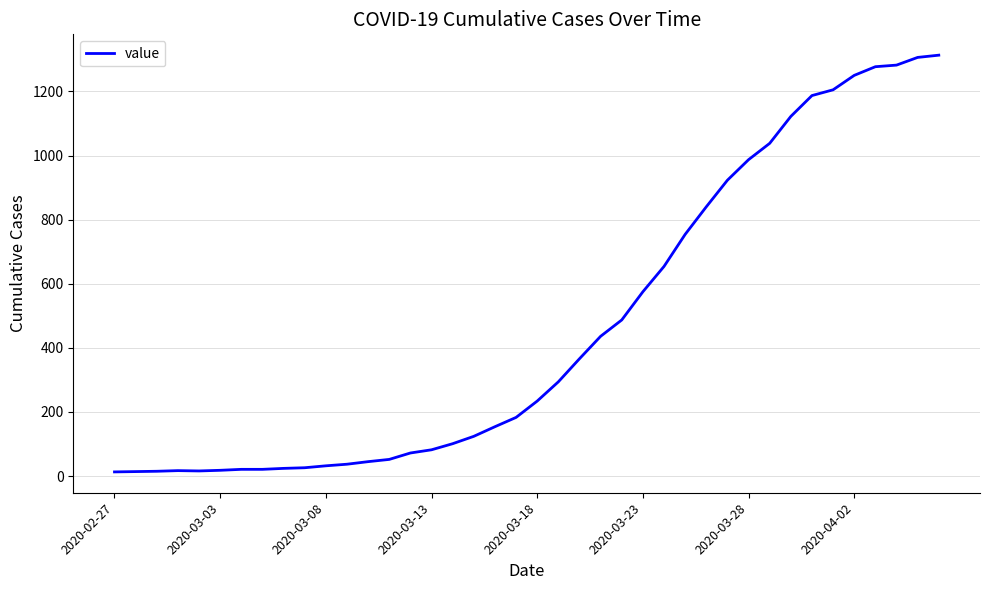

What is the greatest value displayed?

1313